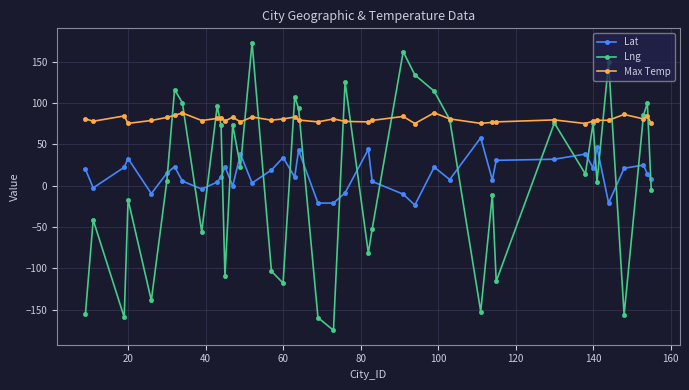

True or false: Max Temp and Lat intersect in this chart.

False